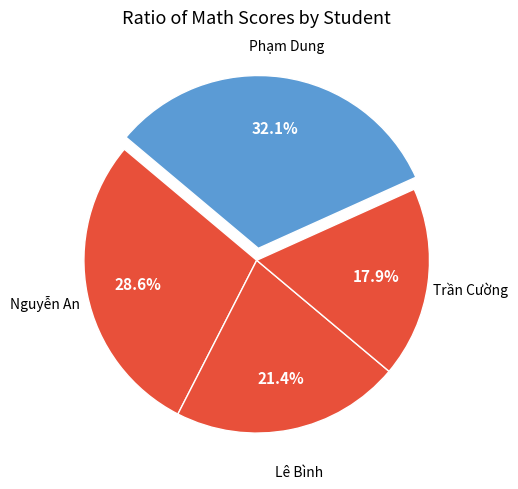

Which category has the smallest portion of the pie?

Trần Cường